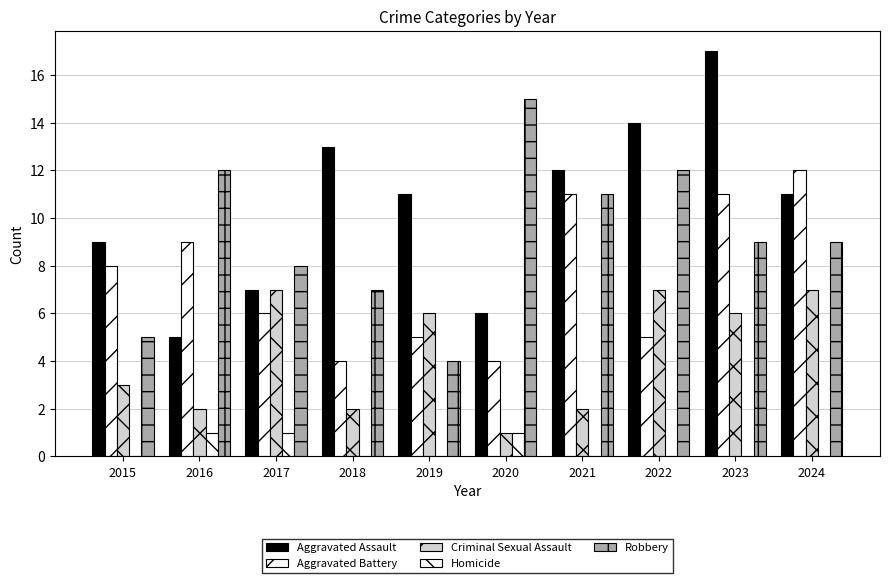

What is the spread (max minus min) of values at 2016?

11